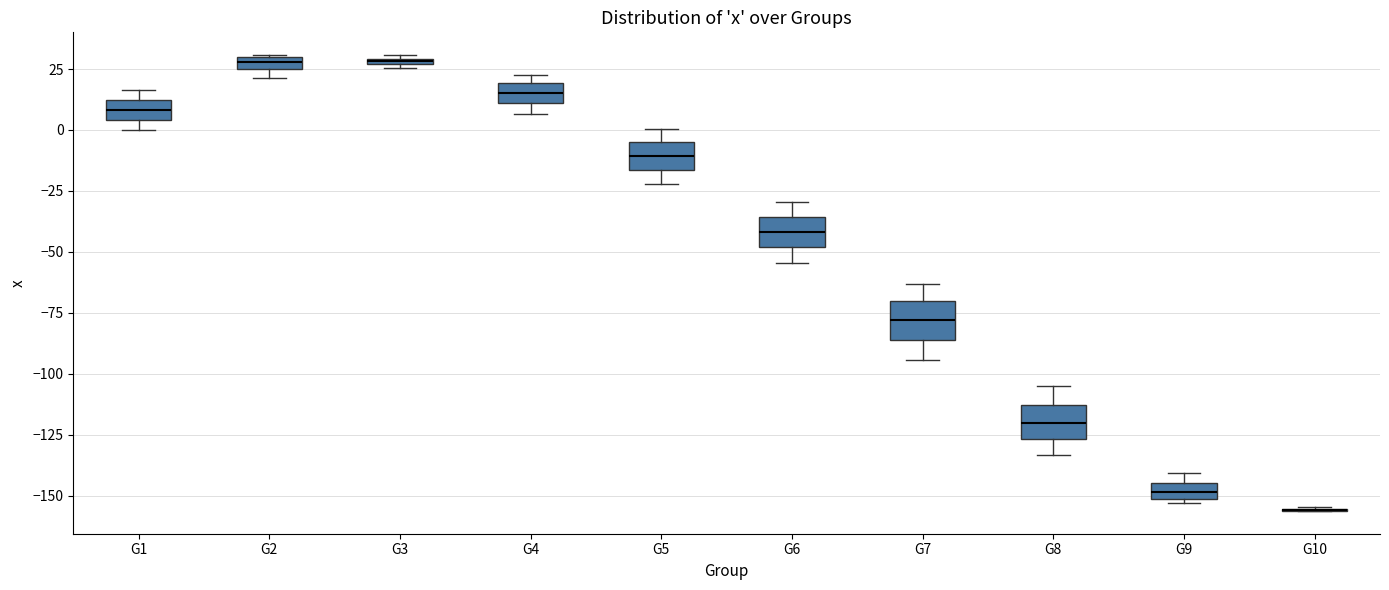

Where does the median line of the box for G5 sit on the y-axis? The values are not printed on the chart, so give them approximately, as read against the axis.

-10